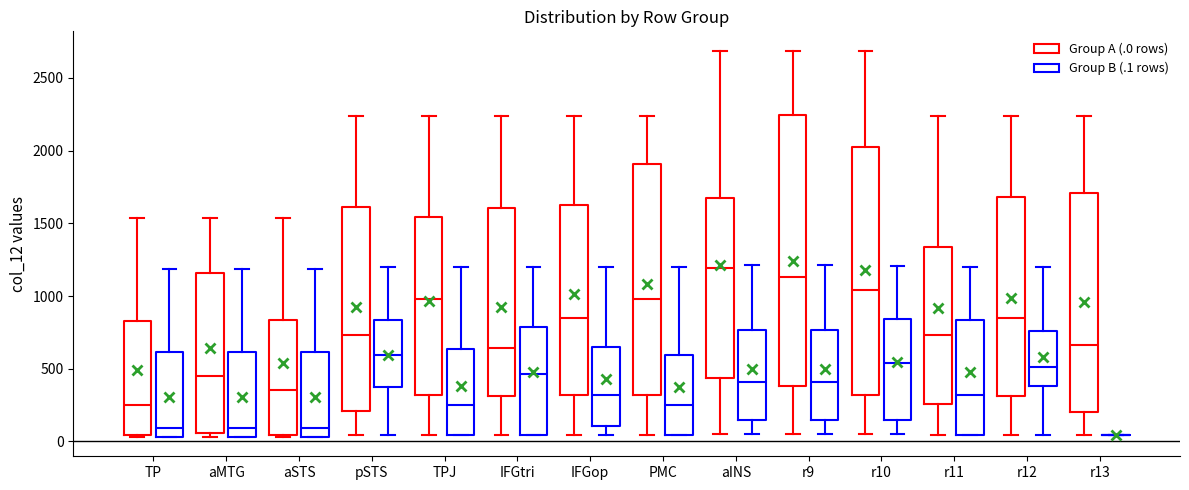

Reading left to right, read every box against the y-axis: the position of its median line, the range the box covers, and the ends of its whiskers. The values are not printed on the chart, so give them approximately, as read against the axis.

TP (Group A (.0 rows)): median 250, box 50 to 850, whiskers 50 to 1550
TP (Group B (.1 rows)): median 100, box 50 to 600, whiskers 50 to 1200
aMTG (Group A (.0 rows)): median 450, box 50 to 1150, whiskers 50 (just below the box's lower edge) to 1550
aMTG (Group B (.1 rows)): median 100, box 50 to 600, whiskers 50 to 1200
aSTS (Group A (.0 rows)): median 350, box 50 to 850, whiskers 50 (just below the box's lower edge) to 1550
aSTS (Group B (.1 rows)): median 100, box 50 to 600, whiskers 50 to 1200
pSTS (Group A (.0 rows)): median 750, box 200 to 1600, whiskers 50 to 2250
pSTS (Group B (.1 rows)): median 600, box 350 to 850, whiskers 50 to 1200
TPJ (Group A (.0 rows)): median 1000, box 300 to 1550, whiskers 50 to 2250
TPJ (Group B (.1 rows)): median 250, box 50 to 650, whiskers 50 to 1200
IFGtri (Group A (.0 rows)): median 650, box 300 to 1600, whiskers 50 to 2250
IFGtri (Group B (.1 rows)): median 450, box 50 to 800, whiskers 50 to 1200
IFGop (Group A (.0 rows)): median 850, box 300 to 1600, whiskers 50 to 2250
IFGop (Group B (.1 rows)): median 300, box 100 to 650, whiskers 50 to 1200
PMC (Group A (.0 rows)): median 1000, box 300 to 1900, whiskers 50 to 2250
PMC (Group B (.1 rows)): median 250, box 50 to 600, whiskers 50 to 1200
aINS (Group A (.0 rows)): median 1200, box 450 to 1650, whiskers 50 to 2700
aINS (Group B (.1 rows)): median 400, box 150 to 750, whiskers 50 to 1200
r9 (Group A (.0 rows)): median 1150, box 400 to 2250, whiskers 50 to 2700
r9 (Group B (.1 rows)): median 400, box 150 to 750, whiskers 50 to 1200
r10 (Group A (.0 rows)): median 1050, box 300 to 2000, whiskers 50 to 2700
r10 (Group B (.1 rows)): median 550, box 150 to 850, whiskers 50 to 1200
r11 (Group A (.0 rows)): median 750, box 250 to 1350, whiskers 50 to 2250
r11 (Group B (.1 rows)): median 300, box 50 to 850, whiskers 50 to 1200
r12 (Group A (.0 rows)): median 850, box 300 to 1700, whiskers 50 to 2250
r12 (Group B (.1 rows)): median 500, box 400 to 750, whiskers 50 to 1200
r13 (Group A (.0 rows)): median 650, box 200 to 1700, whiskers 50 to 2250
r13 (Group B (.1 rows)): box collapsed to a line at 50, whiskers 50 to 50